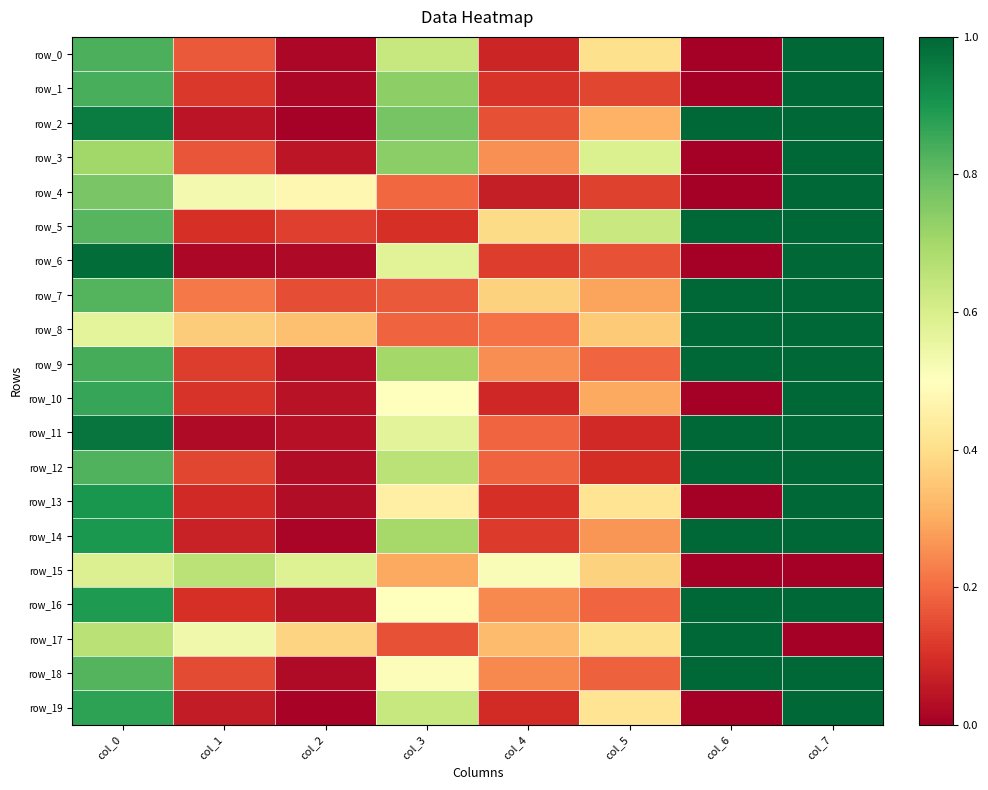

The value of row_8 at col_2 is 0.3. True or false?

True